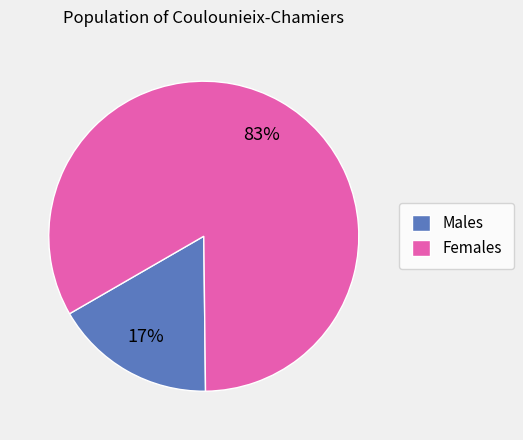

Rank the categories by value from lowest to highest.

Males, Females